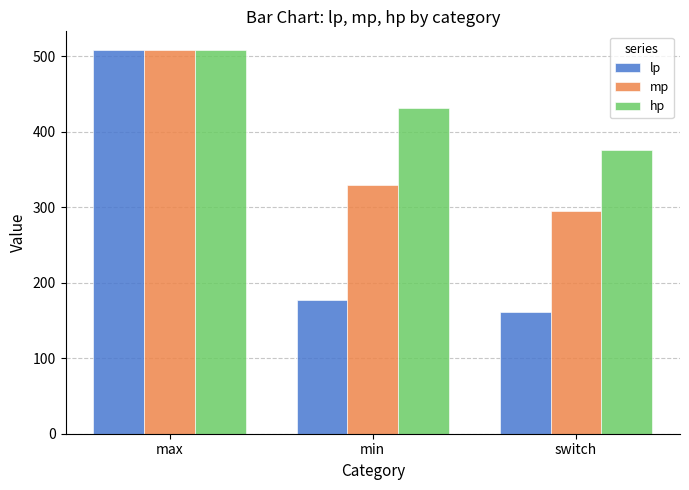

Between max and switch, which series saw the biggest shift?

lp